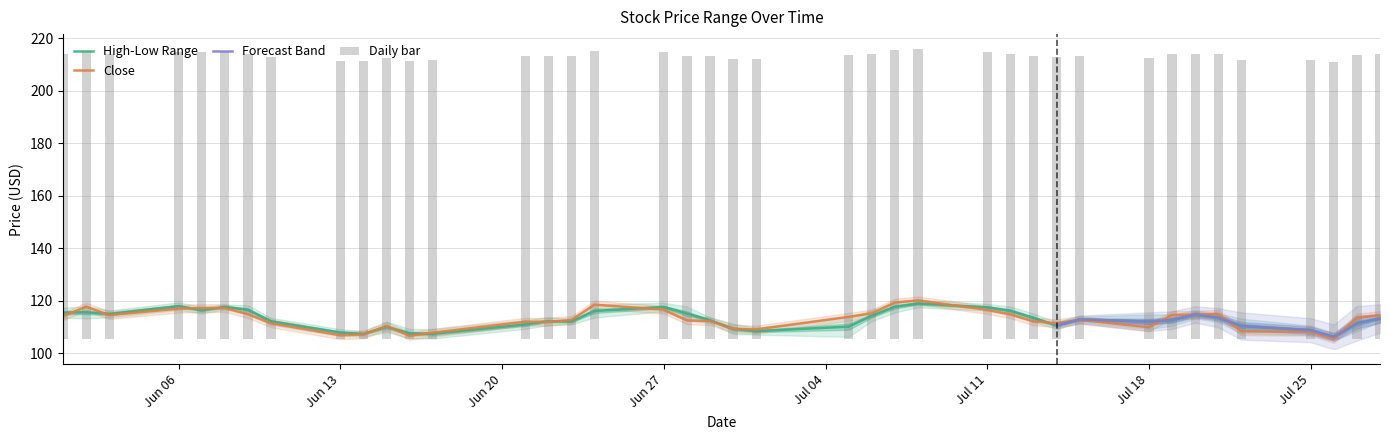

Read the Close value at Jun 13.

106.9